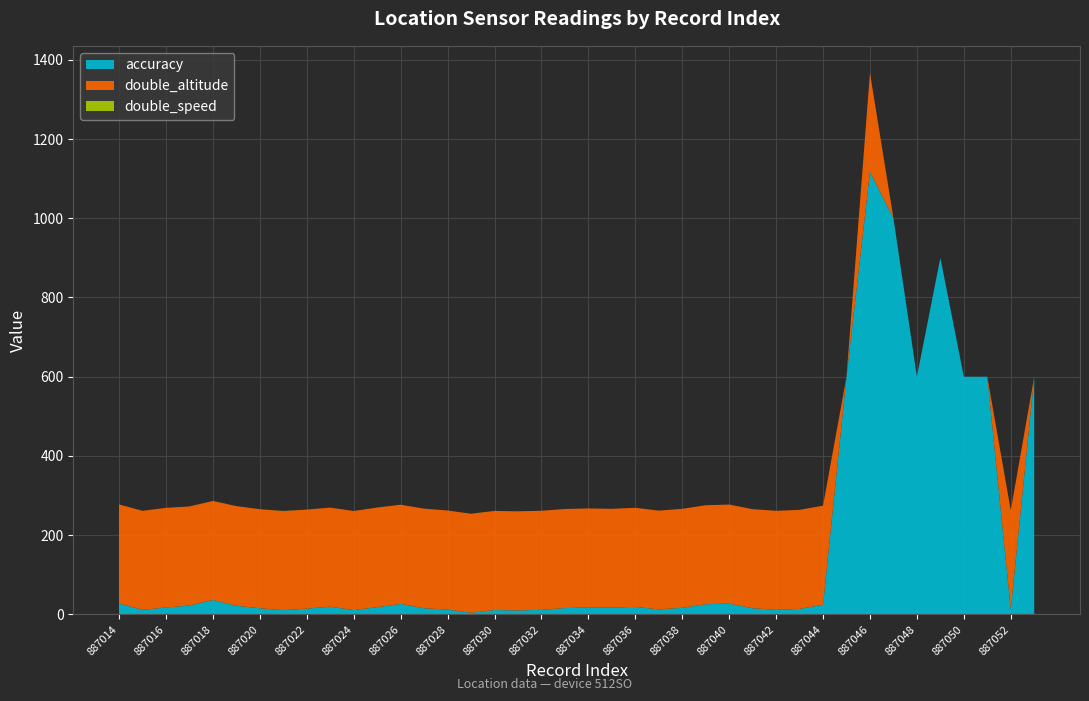

Reading left to right, what are all the values shown in this chart?

accuracy: 887014=27.7	887015=11.6	887016=17.6	887017=22.7	887018=36.6	887019=22.0	887020=15.7	887021=10.8	887022=14.8	887023=19.8	887024=11.2	887025=18.4	887026=26.7	887027=15.6	887028=12.5	887029=4.3	887030=11.2	887031=10.2	887032=11.8	887033=16.2	887034=17.6	887035=17.5	887036=19.3	887037=12.9	887038=16.8	887039=25.9	887040=27.5	887041=15.7	887042=11.7	887043=14.1	887044=24.7	887045=600.0	887046=1117.0	887047=1000.0	887048=600.0	887049=900.0	887050=600.0	887051=600.0	887052=13.1	887053=600.0
double_altitude: 887014=250.0	887015=250.0	887016=251.5	887017=250.0	887018=250.0	887019=251.5	887020=250.0	887021=250.0	887022=250.0	887023=250.0	887024=250.0	887025=251.5	887026=250.4	887027=251.5	887028=250.0	887029=250.0	887030=250.0	887031=250.2	887032=250.0	887033=250.0	887034=250.0	887035=249.2	887036=250.0	887037=249.2	887038=249.8	887039=249.8	887040=250.0	887041=250.0	887042=250.0	887043=250.0	887044=250.0	887045=0.0	887046=249.8	887047=0.0	887048=0.0	887049=0.0	887050=0.0	887051=0.0	887052=249.8	887053=0.0
double_speed: 887014=0.0	887015=0.0	887016=0.0	887017=0.0	887018=0.0	887019=0.0	887020=0.0	887021=0.4	887022=0.0	887023=0.0	887024=0.0	887025=0.0	887026=0.0	887027=0.0	887028=0.0	887029=0.1	887030=0.2	887031=0.0	887032=0.0	887033=0.0	887034=0.0	887035=0.0	887036=0.0	887037=0.0	887038=0.0	887039=0.0	887040=0.0	887041=0.0	887042=0.0	887043=0.0	887044=0.0	887045=0.0	887046=0.0	887047=0.0	887048=0.0	887049=0.0	887050=0.0	887051=0.0	887052=0.0	887053=0.0